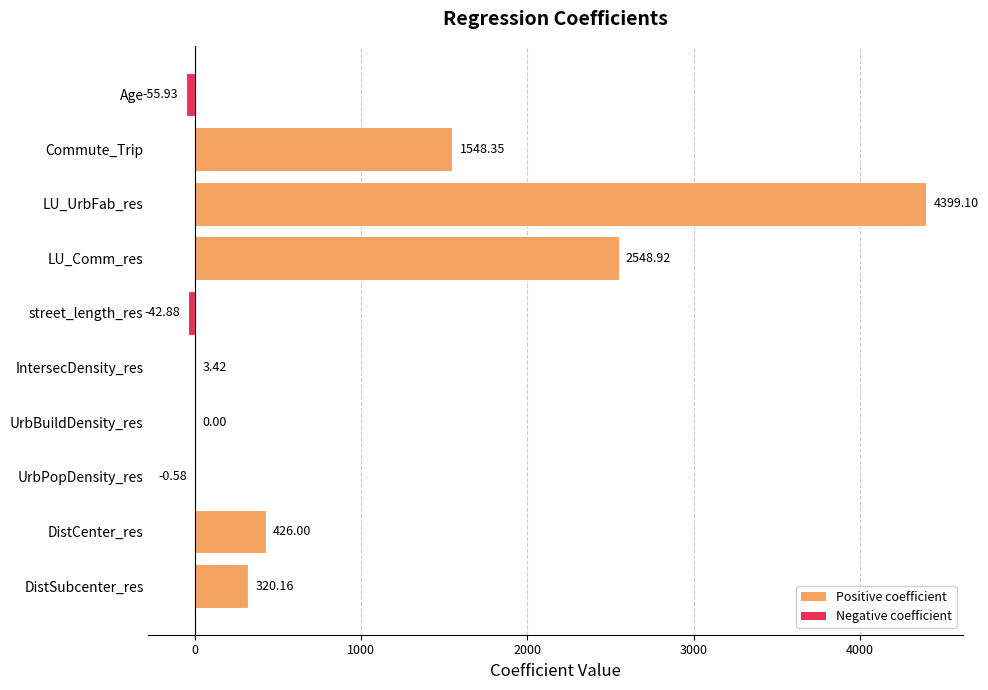

What is the change in value from DistSubcenter_res to street_length_res?

-363.0